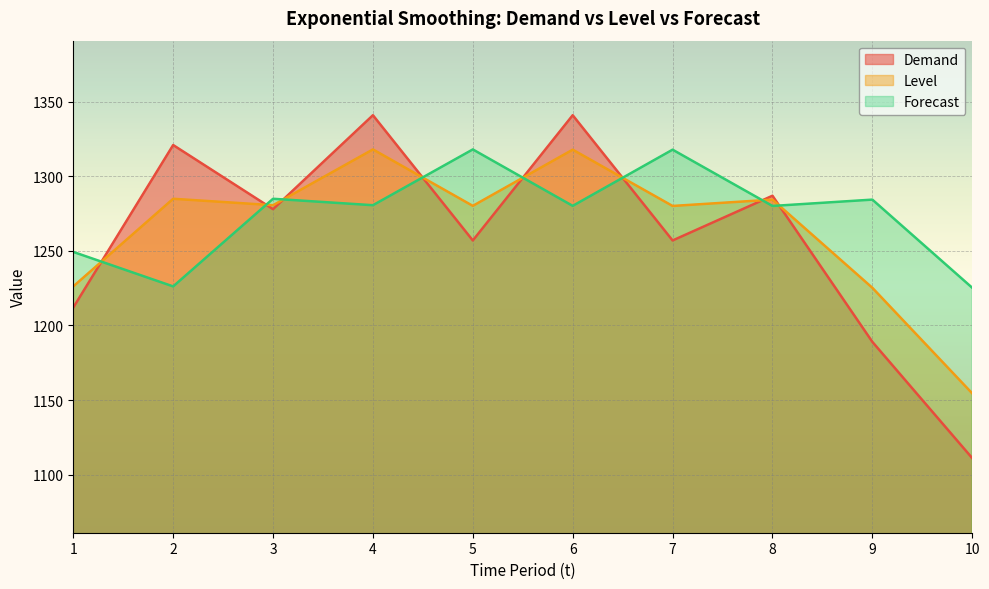

Where does the Demand series first go above 1278?

2